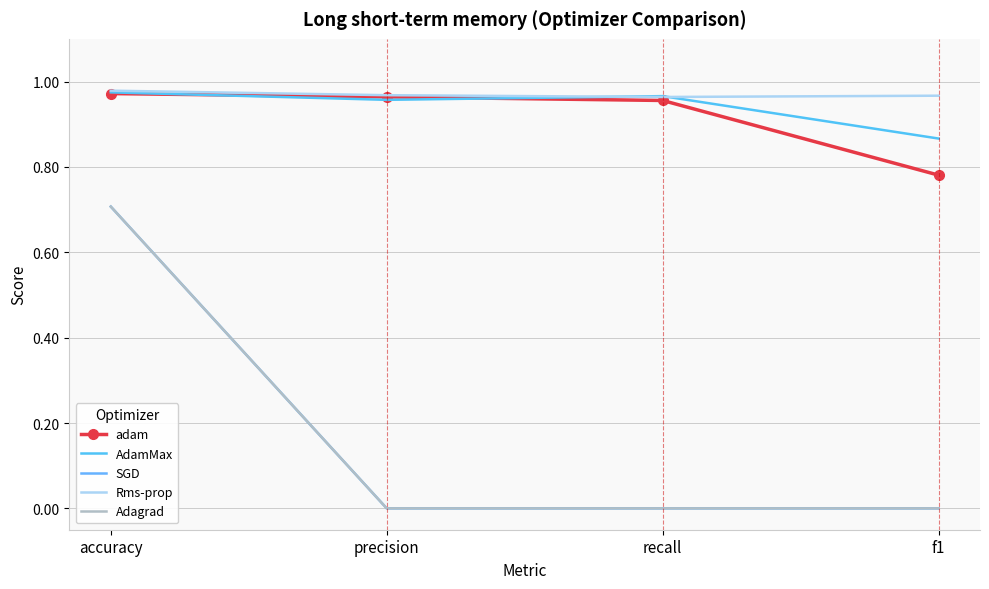

Reading left to right, transcribe all the data shown in this chart.

adam: 1.0	1.0	1.0	0.8
AdamMax: 1.0	1.0	1.0	0.9
SGD: 0.7	0.0	0.0	0.0
Rms-prop: 1.0	1.0	1.0	1.0
Adagrad: 0.7	0.0	0.0	0.0